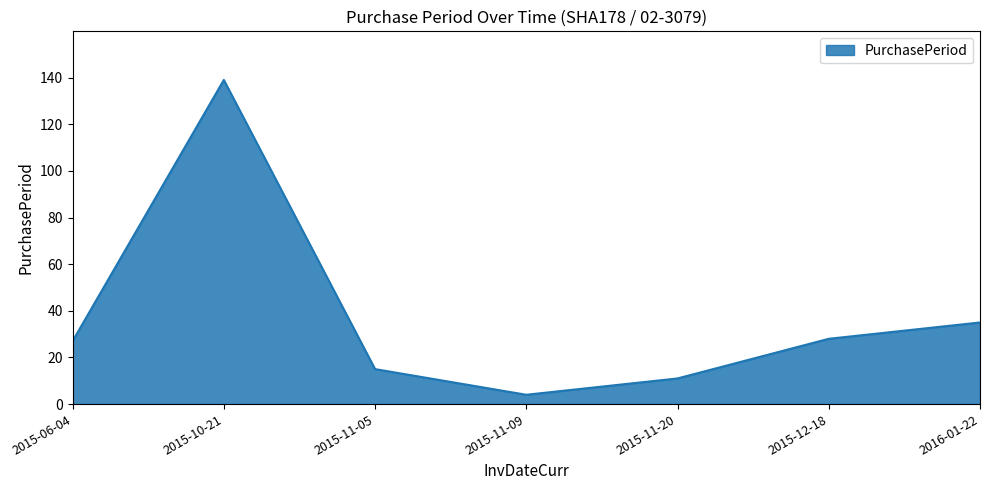

Reading left to right, extract all data points from this chart.

2015-06-04=27	2015-10-21=139	2015-11-05=15	2015-11-09=4	2015-11-20=11	2015-12-18=28	2016-01-22=35